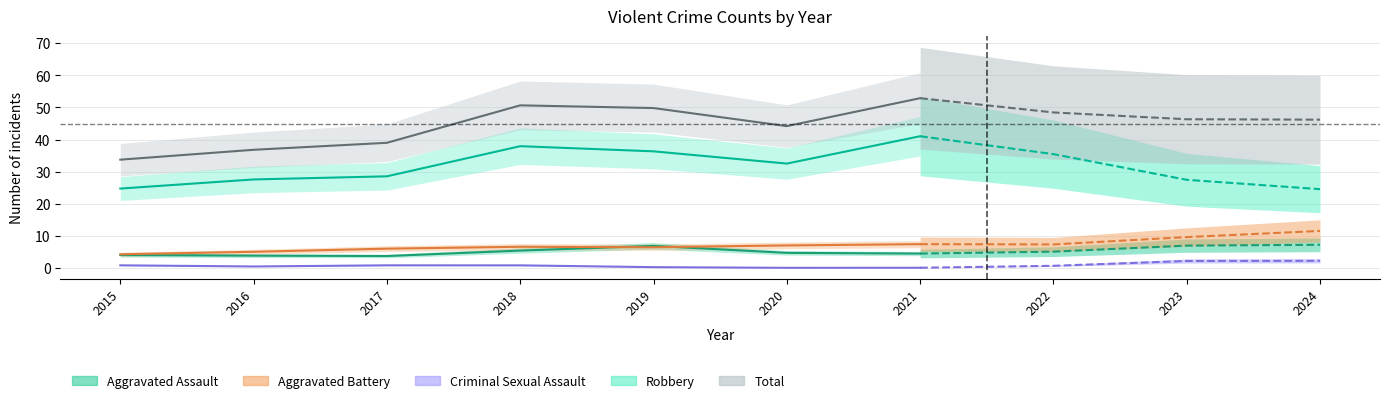

What are all the series names shown in the legend?

Aggravated Assault, Aggravated Battery, Criminal Sexual Assault, Robbery, Total